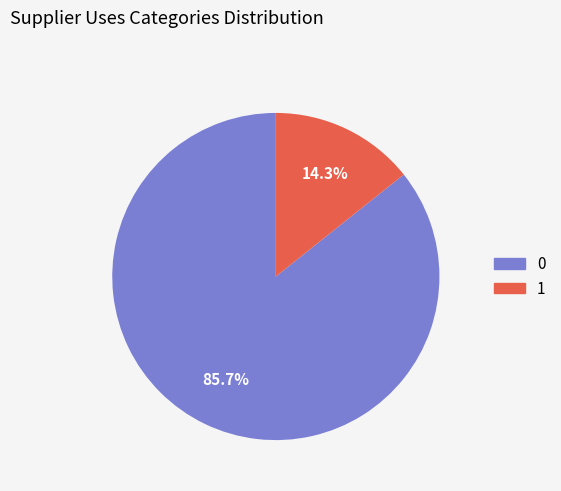

Does any single category account for the majority?

Yes